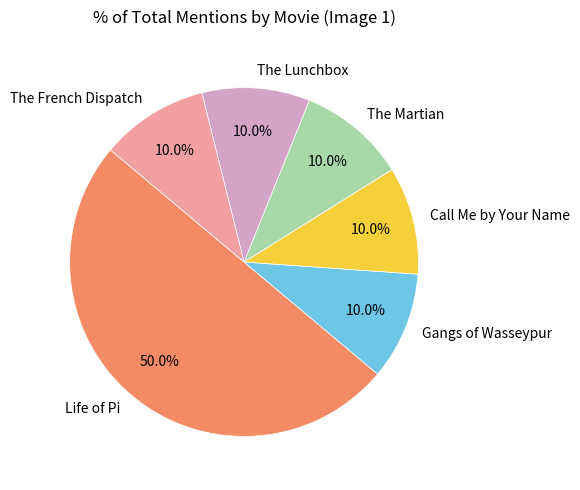

Count the number of slices in the pie.

6